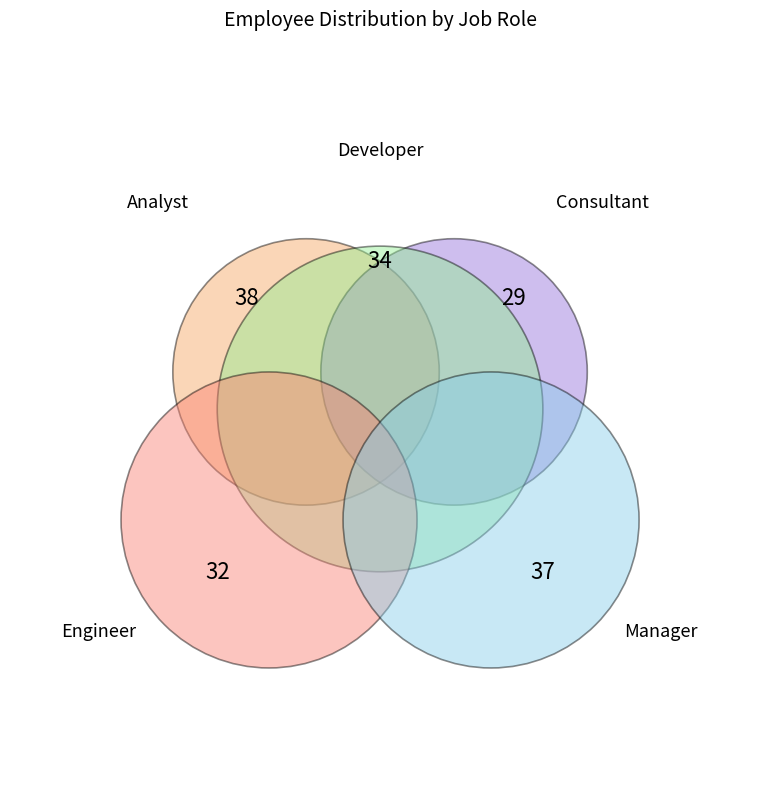

Count the number of slices in the pie.

5